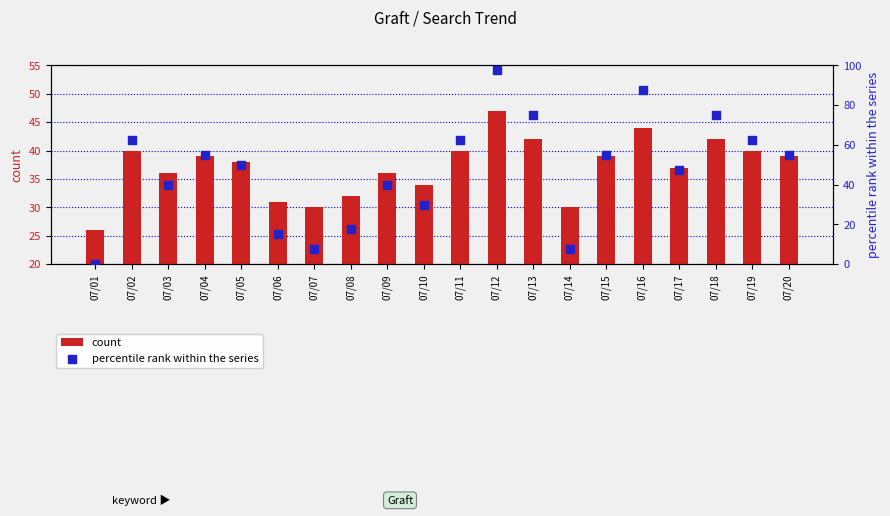

Which series contains the highest Y value?

percentile rank within the series